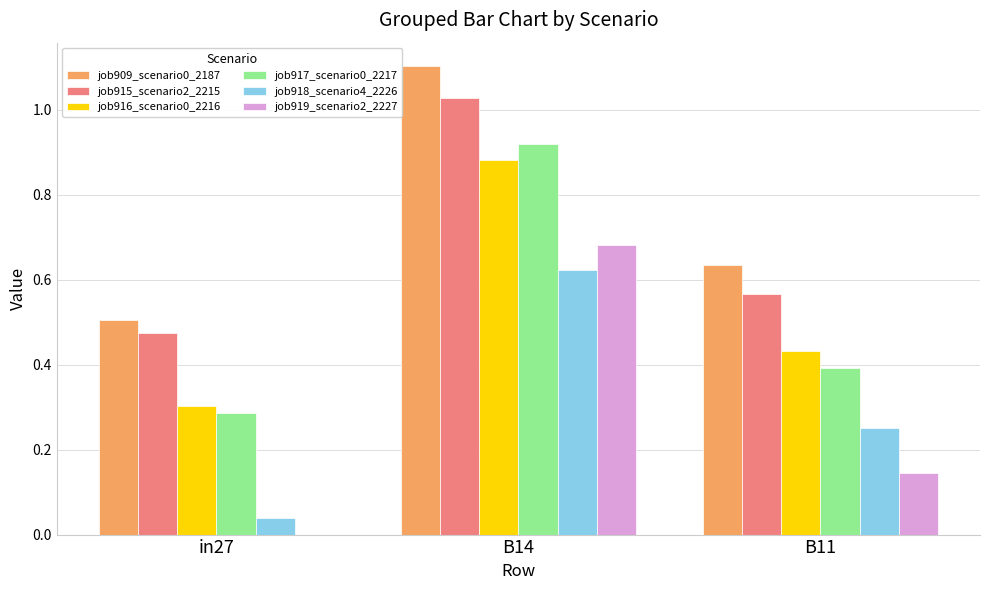

What is the total value across all series at B14?

5.2